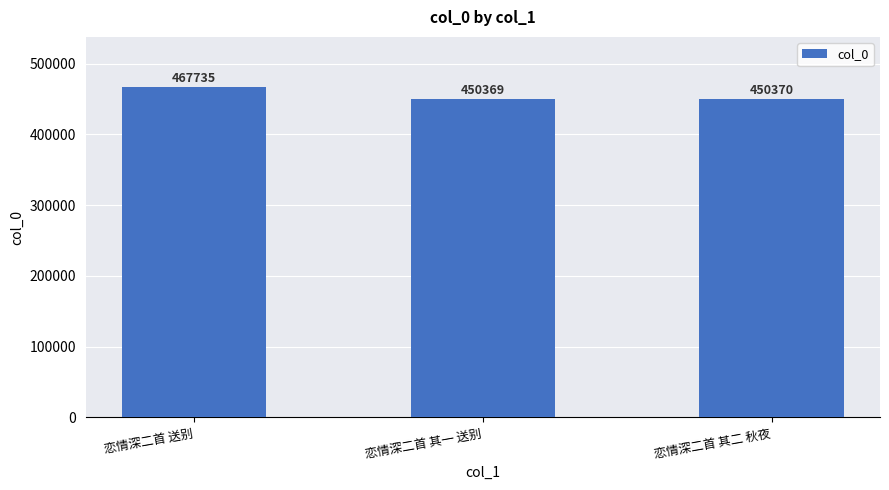

Reading right to left, extract all data points from this chart.

450370	450369	467735